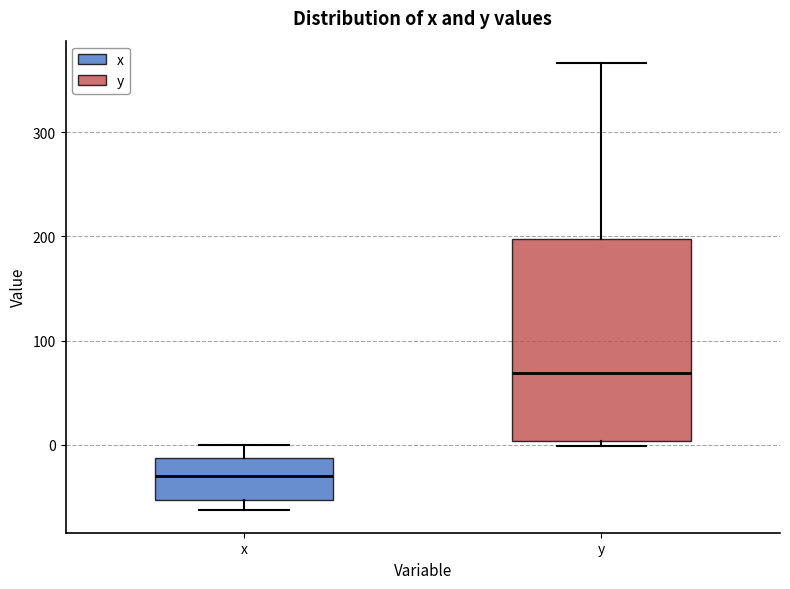

Which box is the tallest, from its lower edge to its upper edge?

y